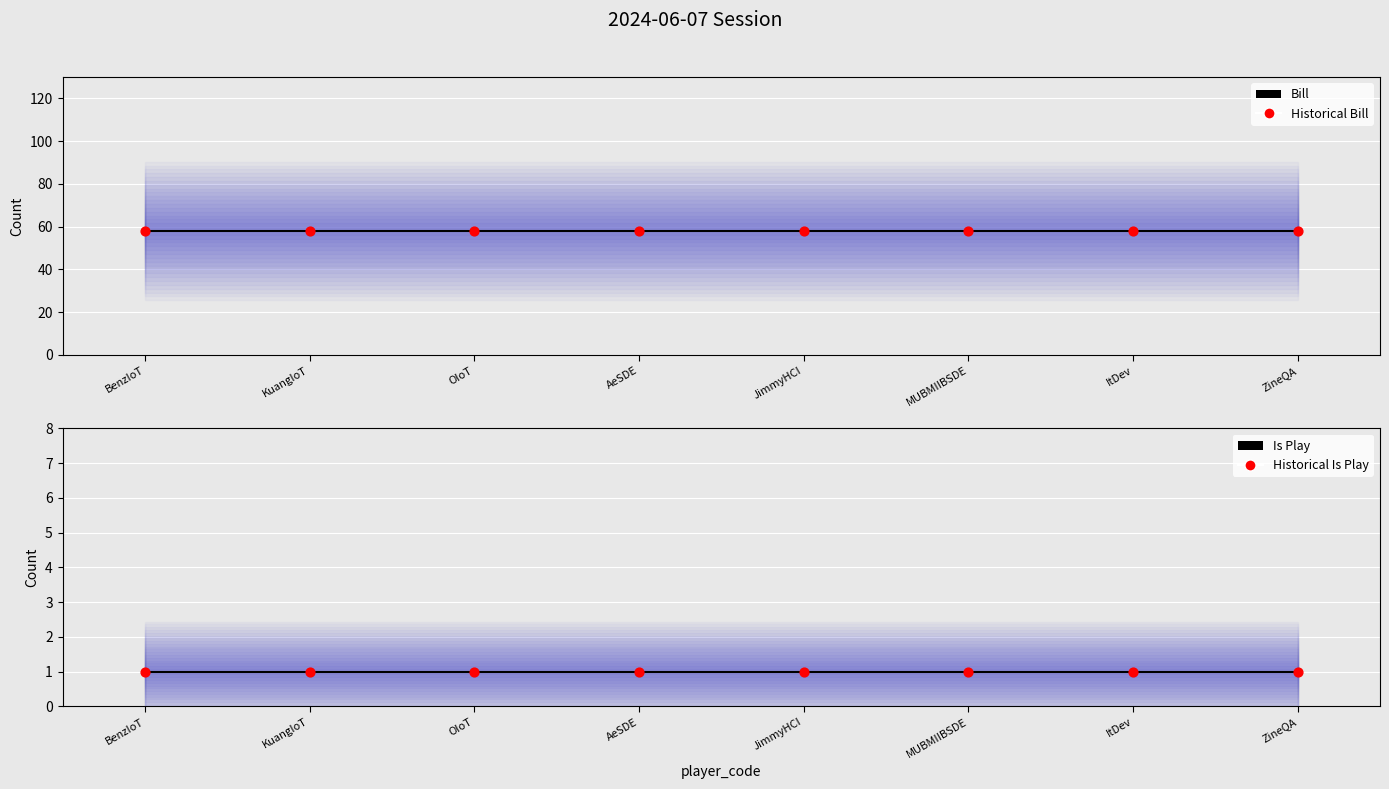

Which series has the largest total across all categories?

Bill